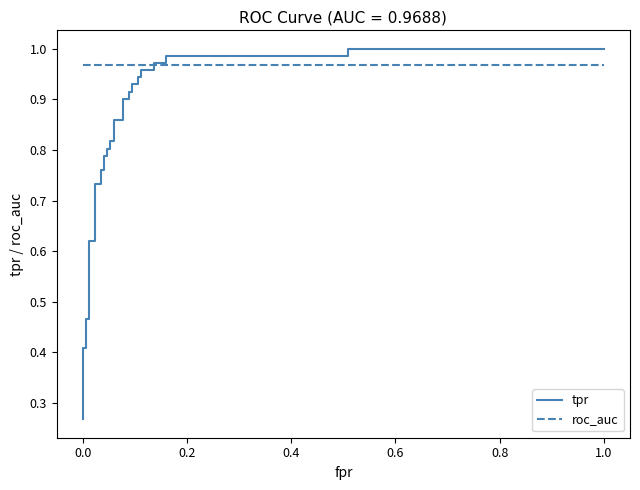

Which series has the widest spread of values?

tpr